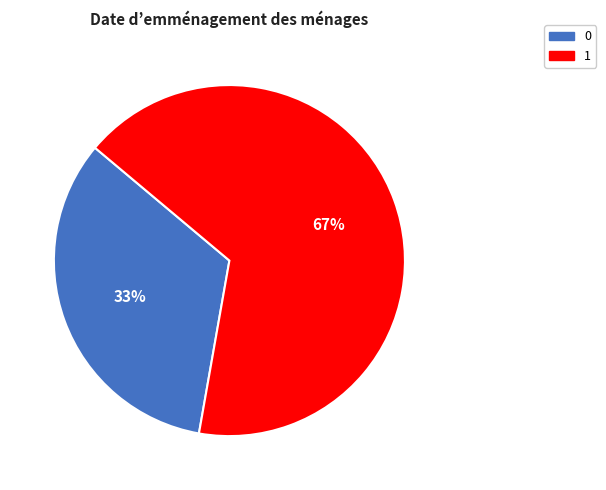

To the nearest percent, what percentage of the pie is 1?

67%